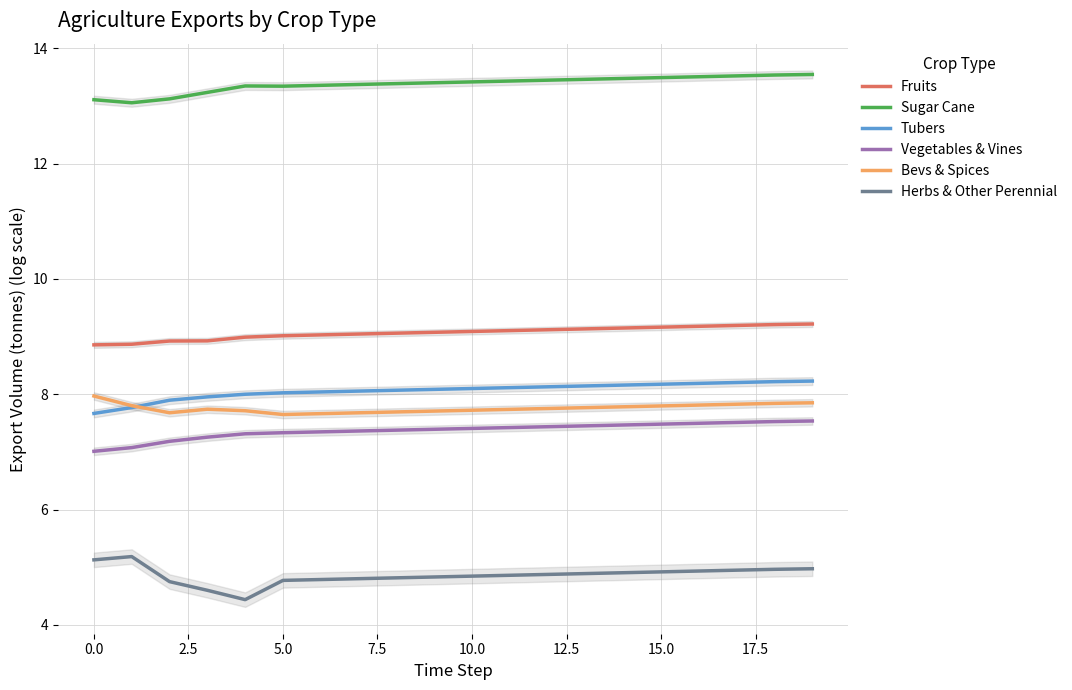

The Herbs & Other Perennial series shows 6.9 at 5.0. True or false?

False